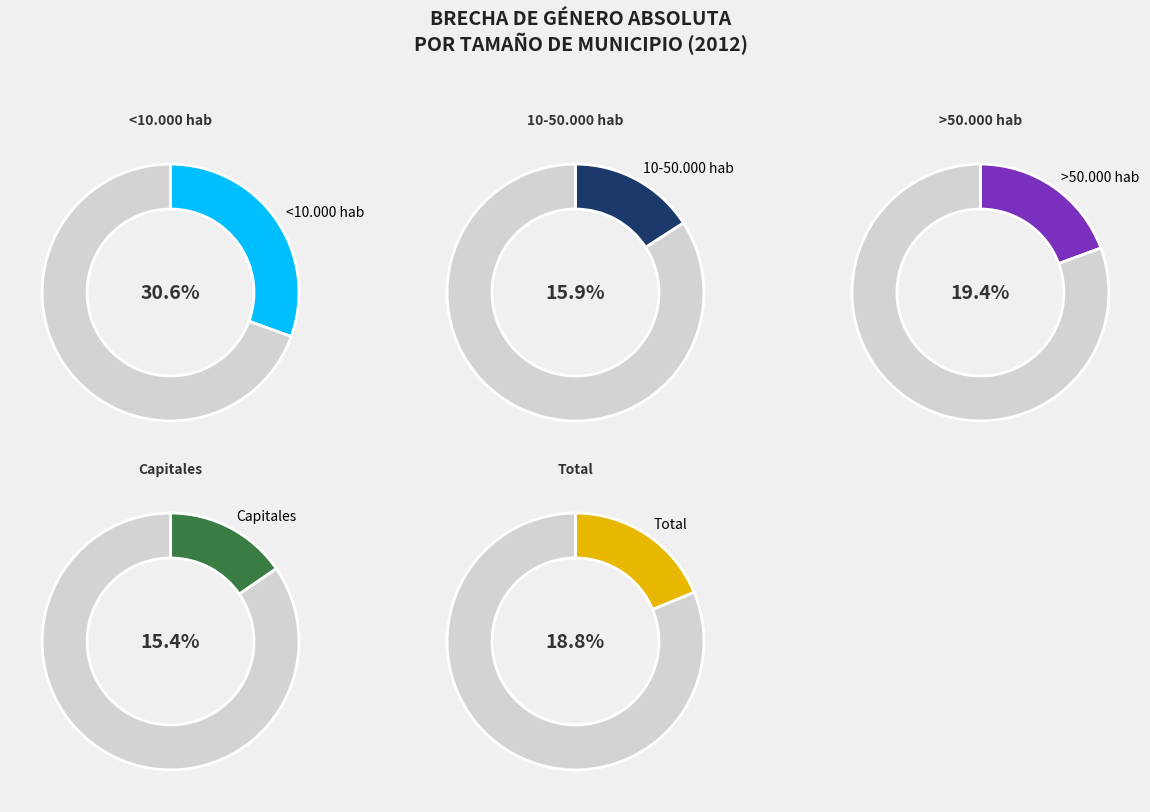

Rank the categories by value from highest to lowest.

<10.000 hab, >50.000 hab, Total, 10-50.000 hab, Capitales